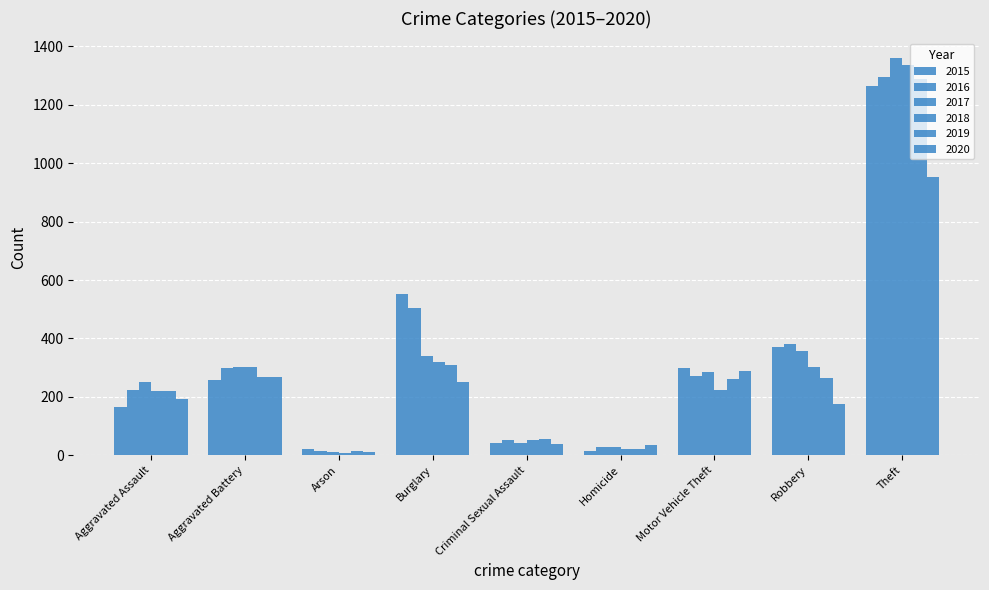

How many groups of bars are there?

9